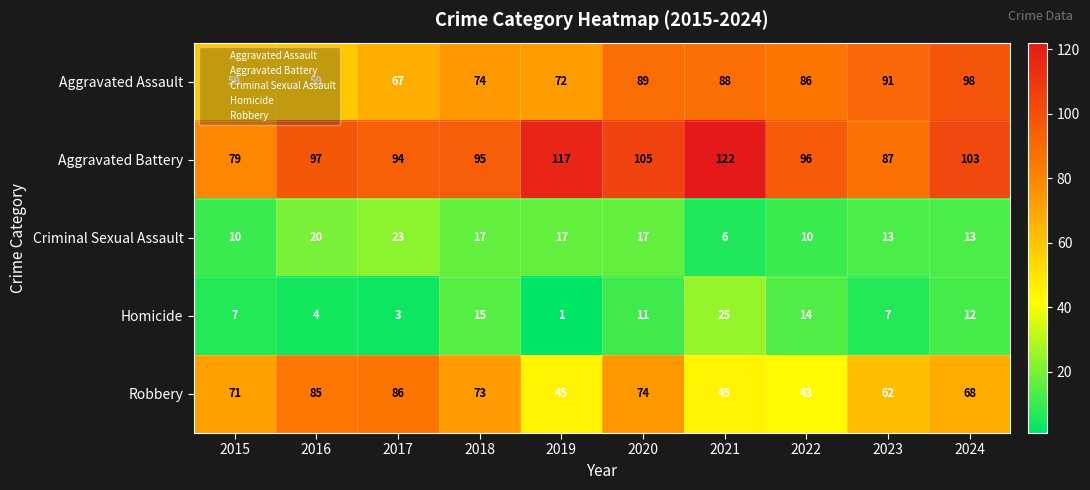

Which series changed the most between 2019 and 2023?

Aggravated Battery